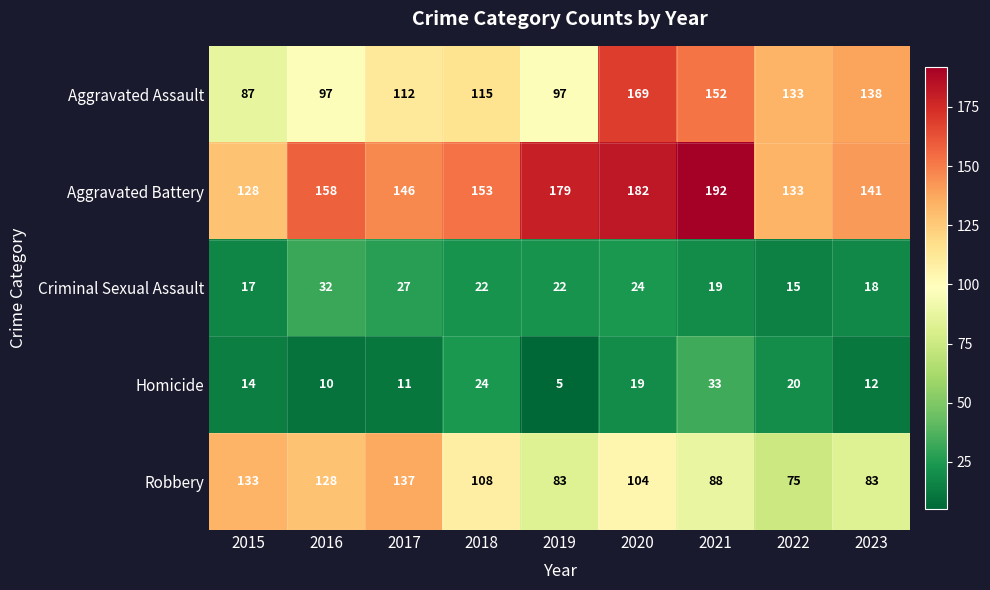

How many distinct data groups are displayed?

5